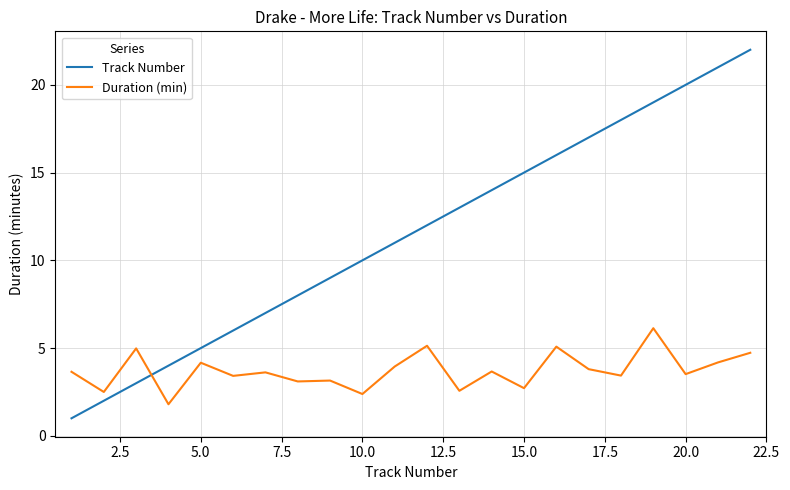

What is the sum of all Track Number values?

253.0